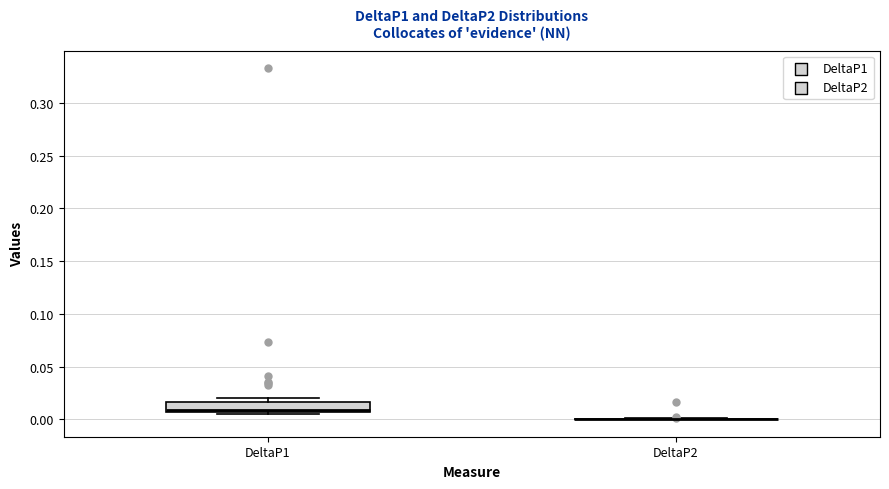

Reading left to right, read every box against the y-axis: the position of its median line, the range the box covers, and the ends of its whiskers. The values are not printed on the chart, so give them approximately, as read against the axis.

DeltaP1: median 0.010, box 0.005 to 0.015, whiskers 0.005 (just below the box's lower edge) to 0.020
DeltaP2: box collapsed to a line at 0.000, whiskers 0.000 to 0.000